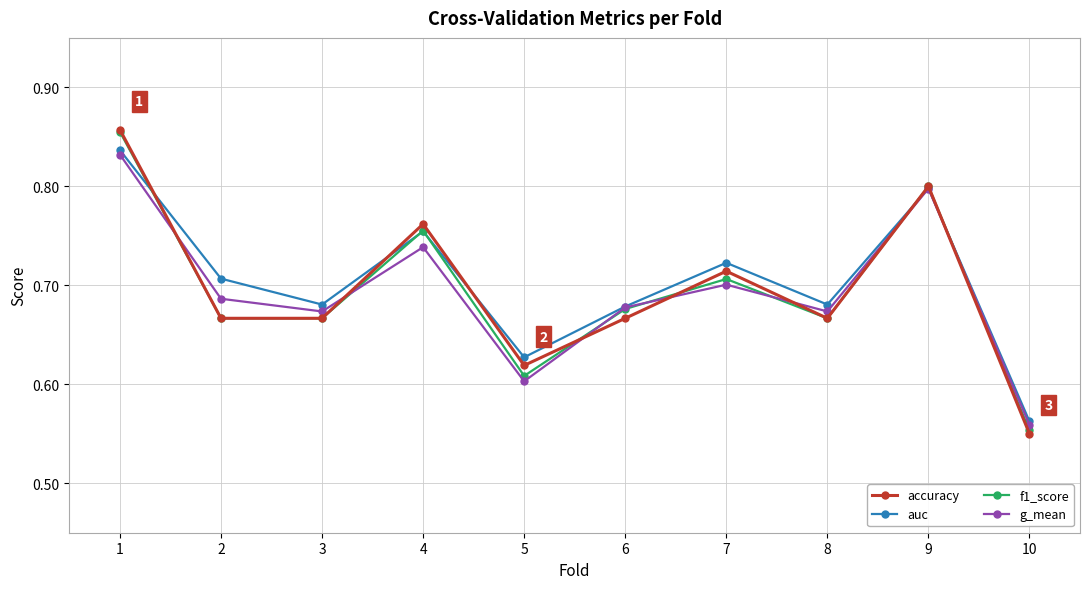

Which series has the widest spread of values?

accuracy